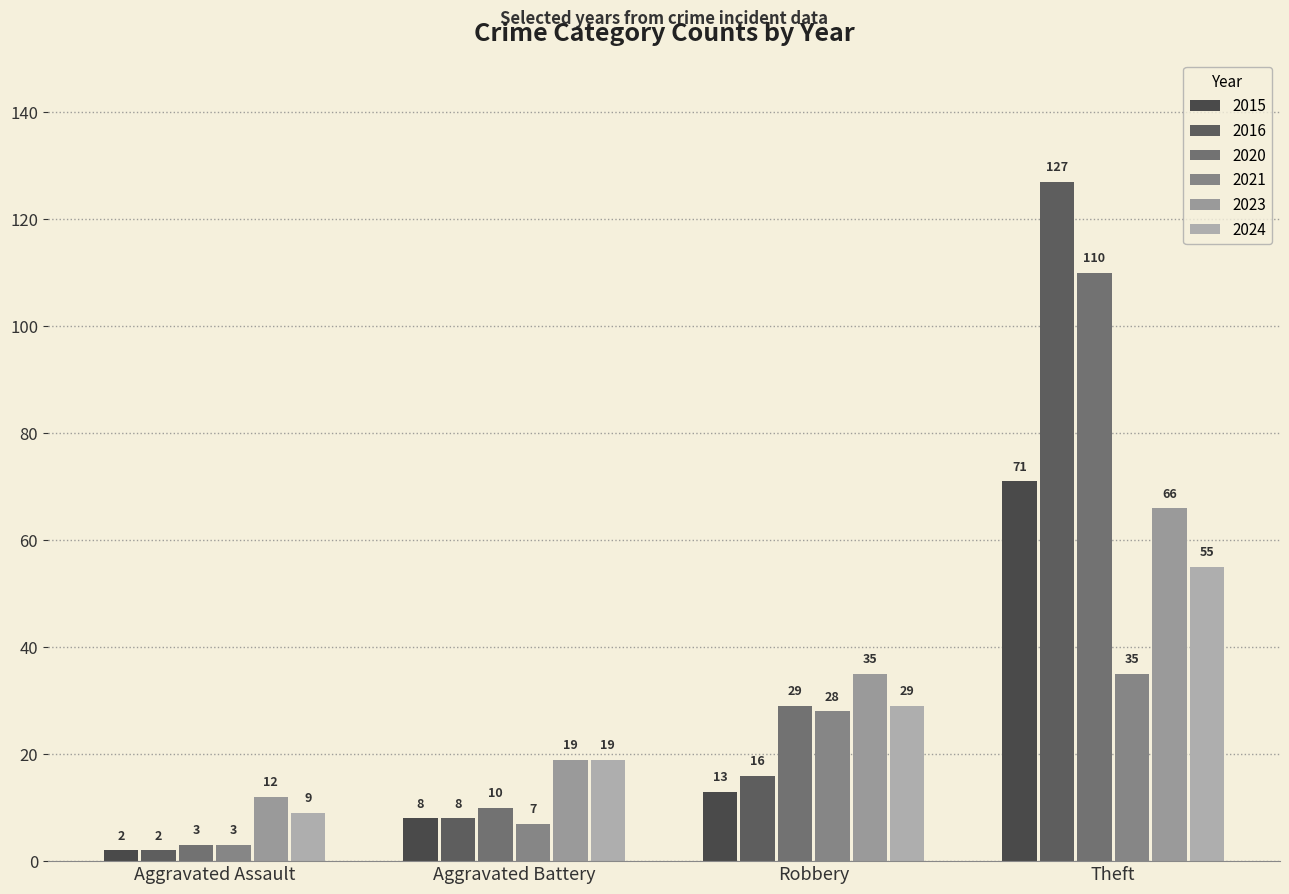

True or false: 2015 has a value of 8 at Aggravated Battery.

True